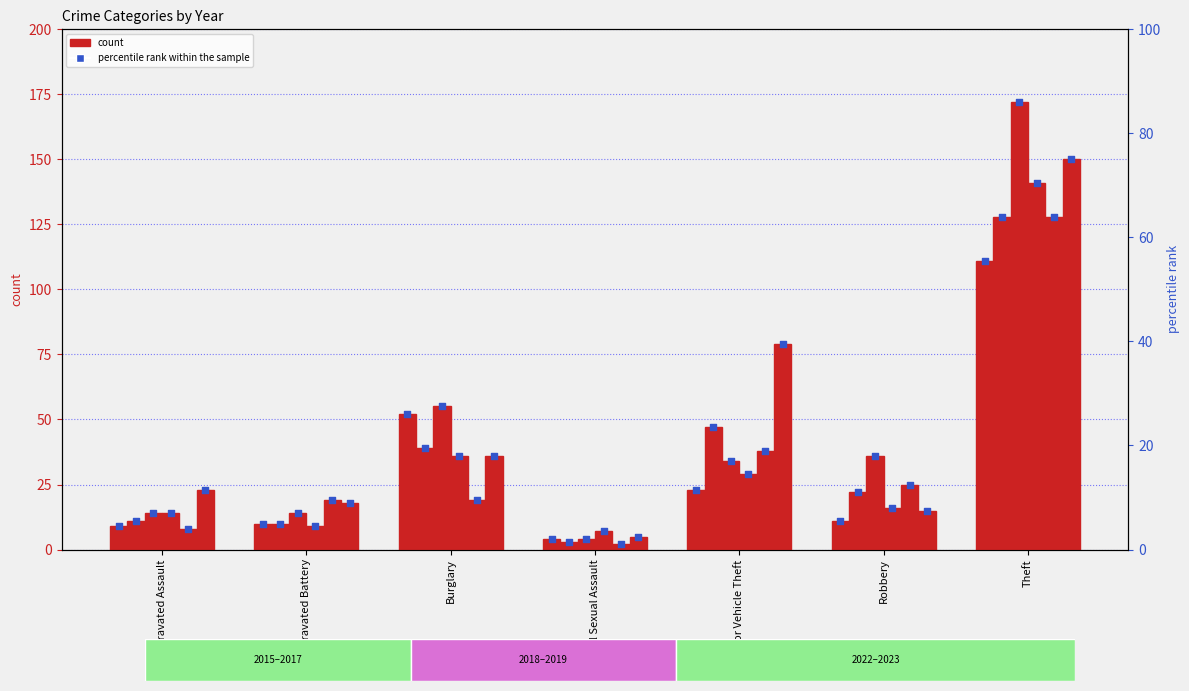

What is the change in value from Aggravated Assault to Robbery?

+1.0